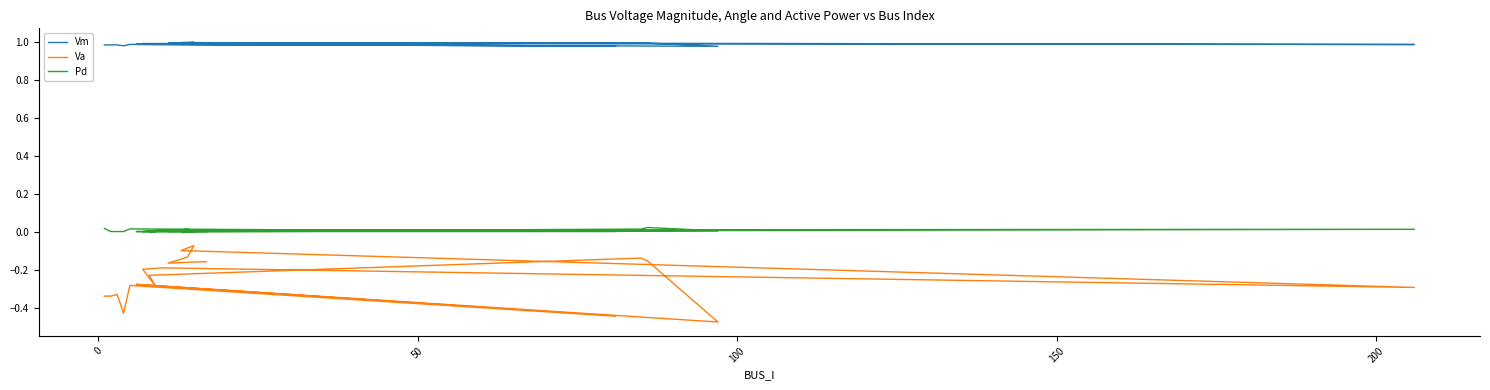

List the series in order of their peak value, lowest first.

Va, Pd, Vm